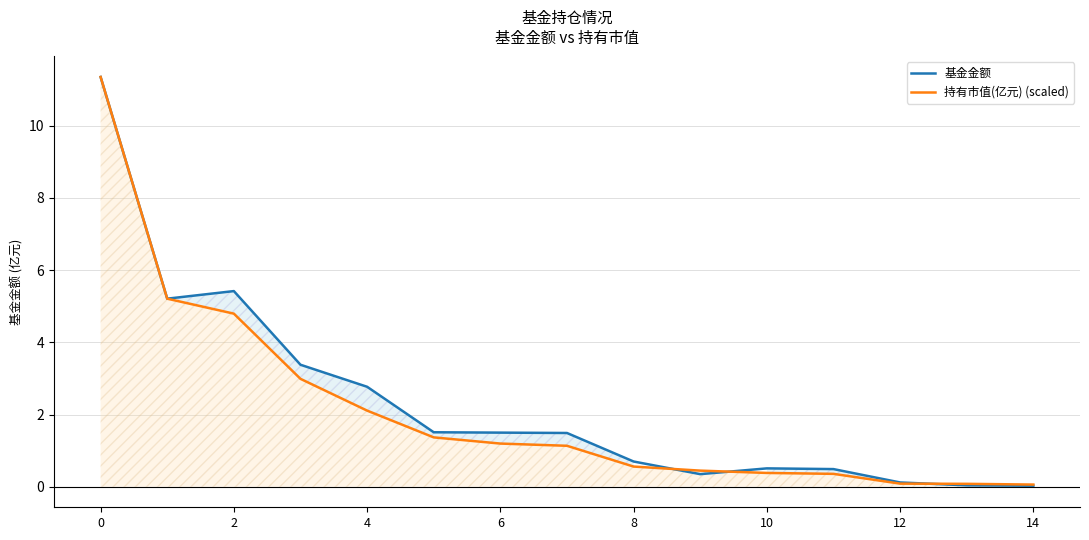

Between which two adjacent categories do 持有市值(亿元) (scaled) and 基金金额 first intersect?

8 and 9